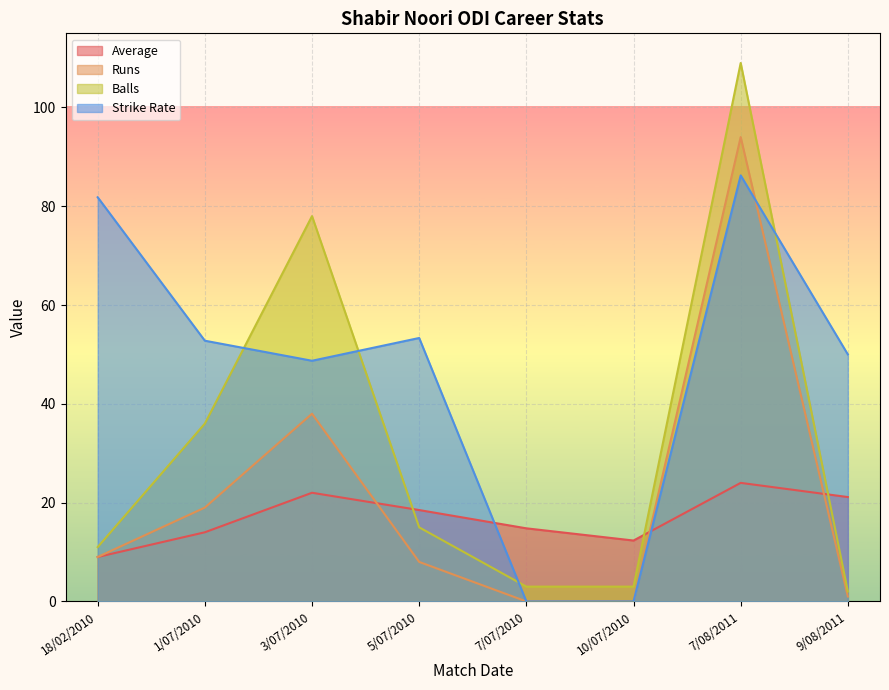

Reading left to right, list all the values displayed in this chart.

Average: 18/02/2010=9.0	1/07/2010=14.0	3/07/2010=22.0	5/07/2010=18.5	7/07/2010=14.8	10/07/2010=12.3	7/08/2011=24.0	9/08/2011=21.1
Runs: 18/02/2010=9.0	1/07/2010=19.0	3/07/2010=38.0	5/07/2010=8.0	7/07/2010=0.0	10/07/2010=0.0	7/08/2011=94.0	9/08/2011=1.0
Balls: 18/02/2010=11.0	1/07/2010=36.0	3/07/2010=78.0	5/07/2010=15.0	7/07/2010=3.0	10/07/2010=3.0	7/08/2011=109.0	9/08/2011=2.0
Strike Rate: 18/02/2010=81.8	1/07/2010=52.8	3/07/2010=48.7	5/07/2010=53.3	7/07/2010=0.0	10/07/2010=0.0	7/08/2011=86.2	9/08/2011=50.0